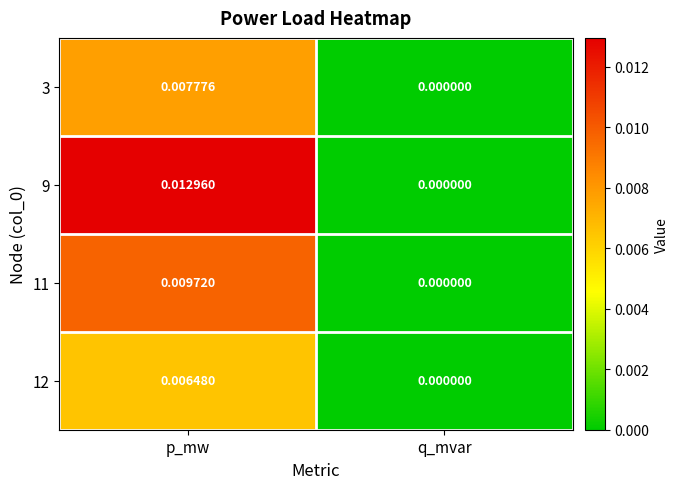

Where is 12 nearest to the value 0?

q_mvar